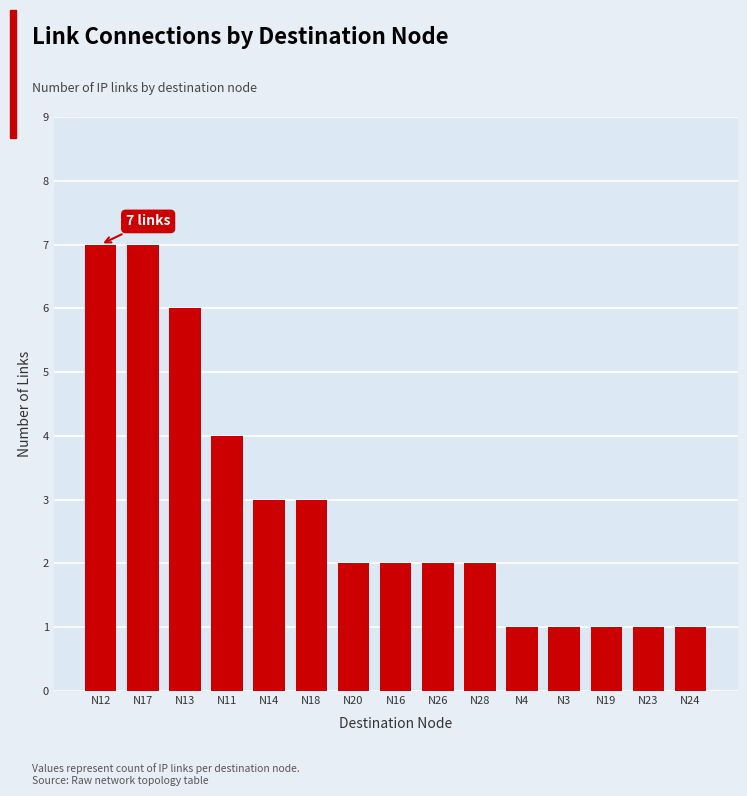

What position from the right is N24?

1